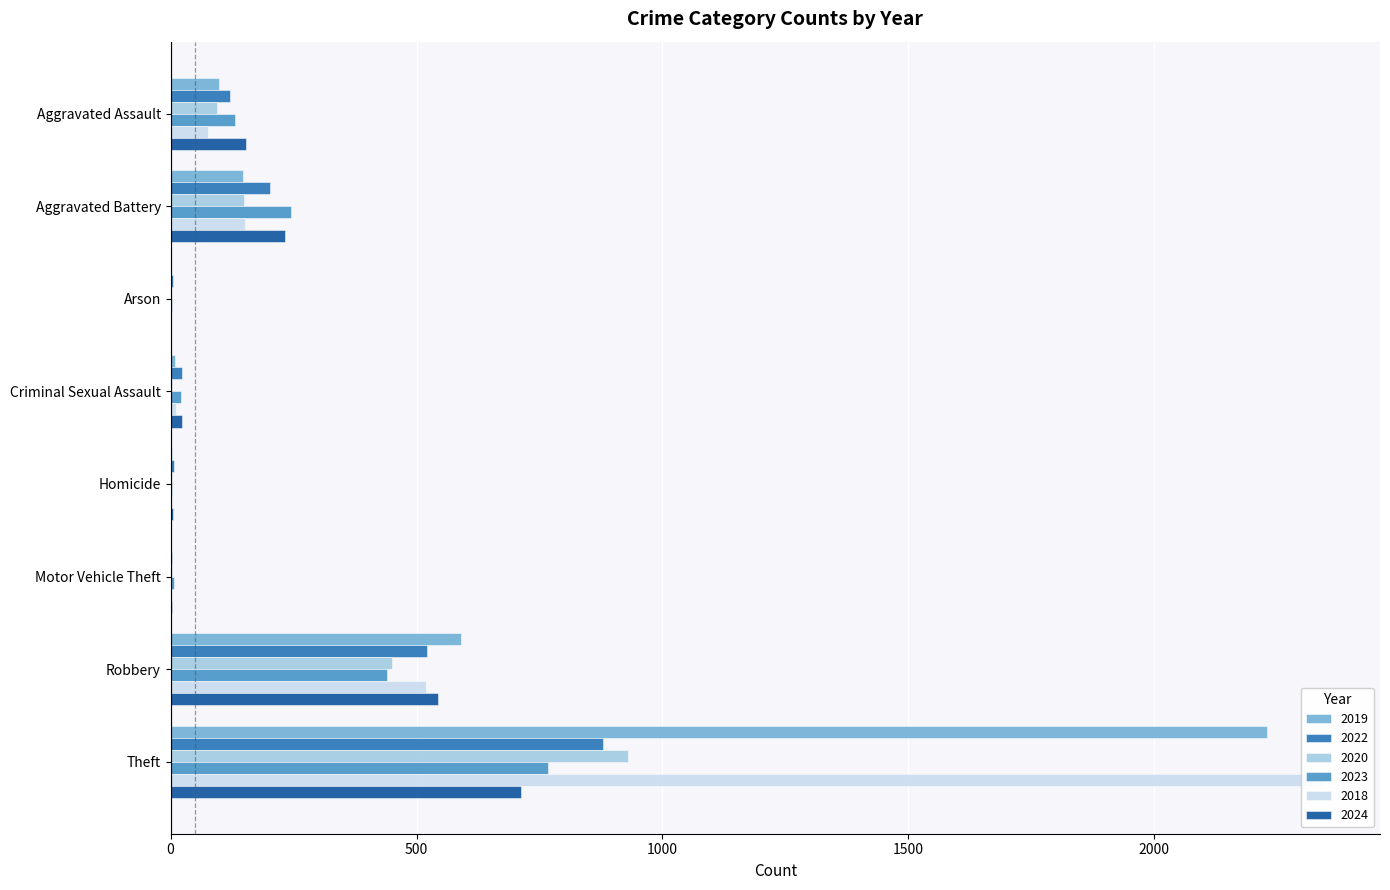

Read the 2019 value at Criminal Sexual Assault, to the nearest 10.

10